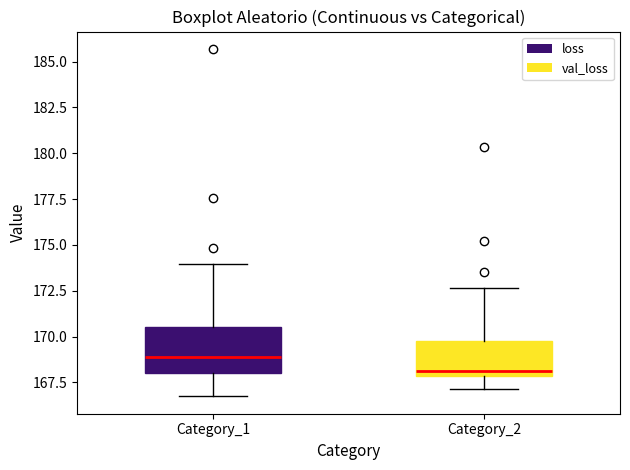

Reading left to right, read every box against the y-axis: the position of its median line, the range the box covers, and the ends of its whiskers. The values are not printed on the chart, so give them approximately, as read against the axis.

Category_1: median 169.0, box 168.0 to 170.5, whiskers 166.5 to 174.0
Category_2: median 168.0 (just above the box's lower edge), box 168.0 to 169.5, whiskers 167.0 to 172.5